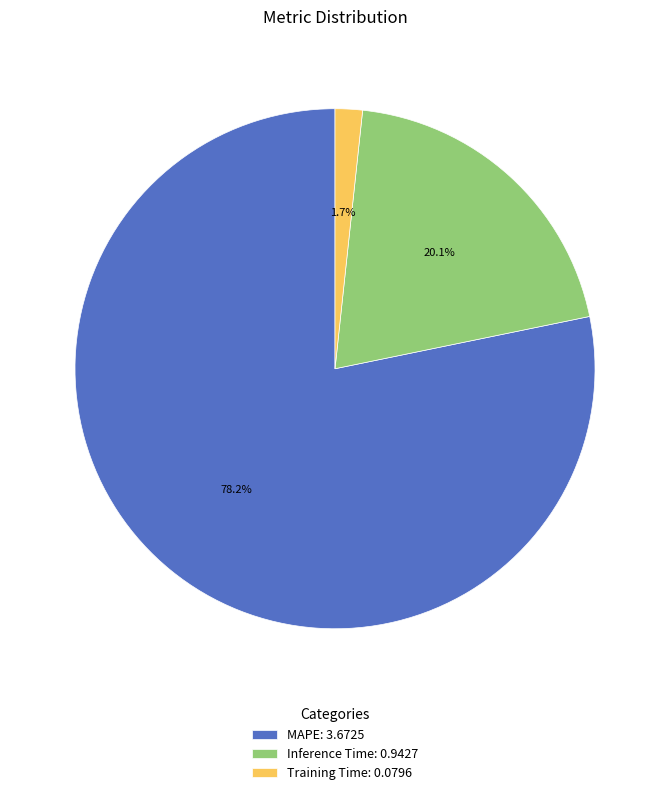

To the nearest percent, what percentage of the pie is MAPE?

78%